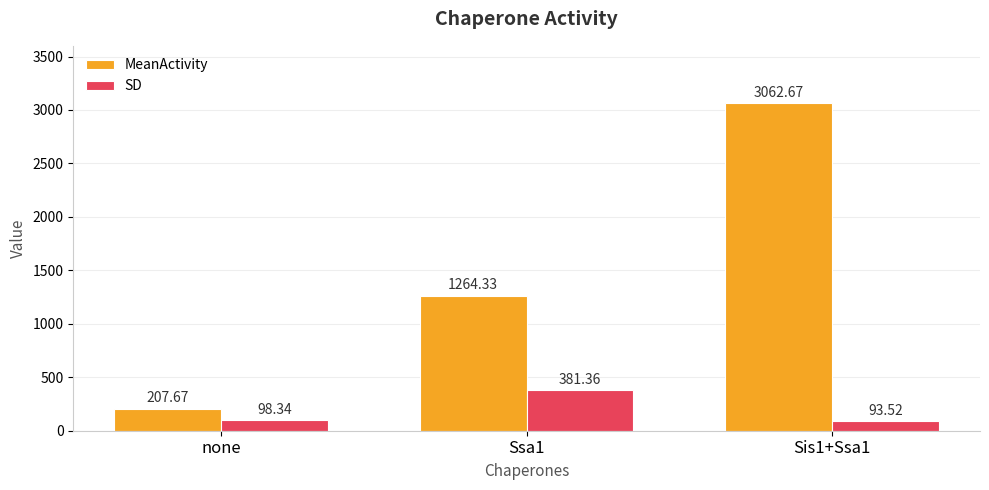

What is the difference between the highest and lowest values at Ssa1?

883.0